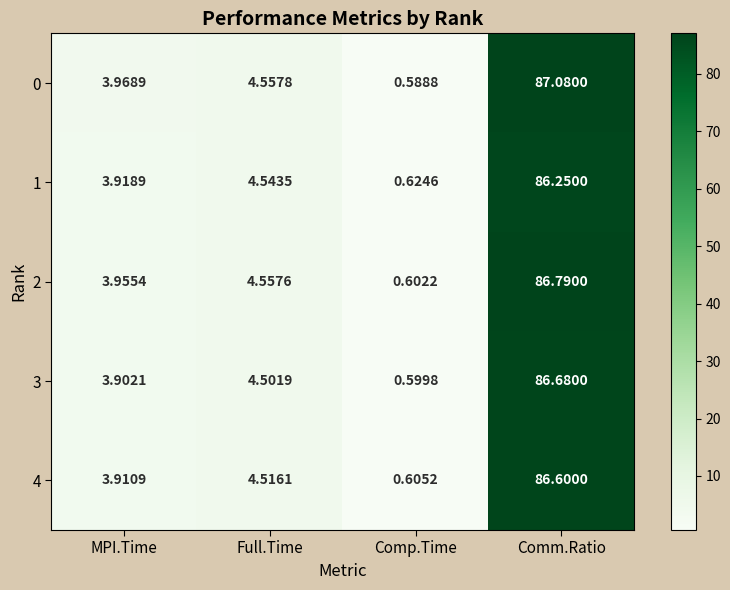

At which label does 0 first exceed 4?

Full.Time